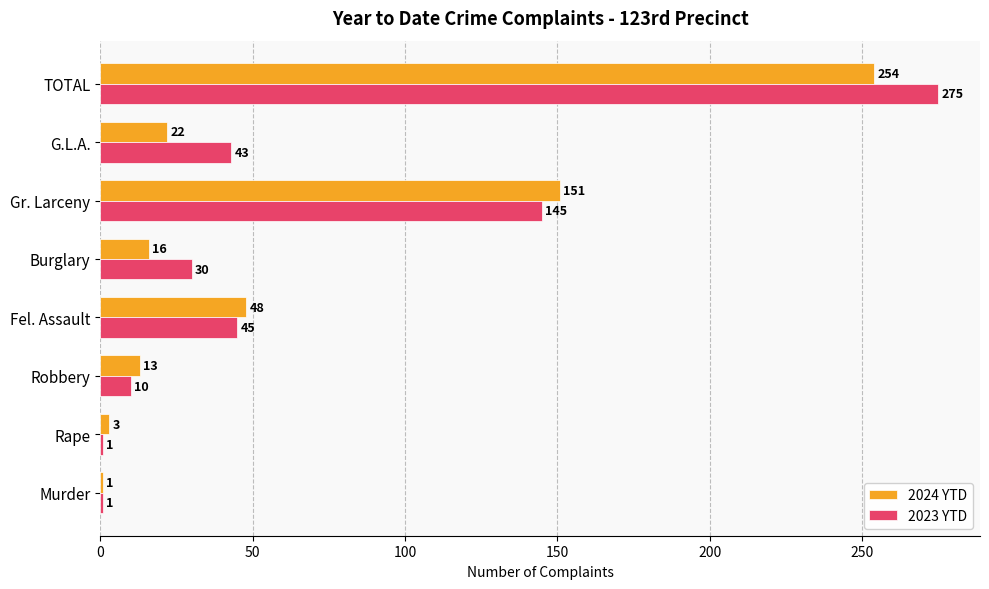

What is the total value across all series at G.L.A.?

65